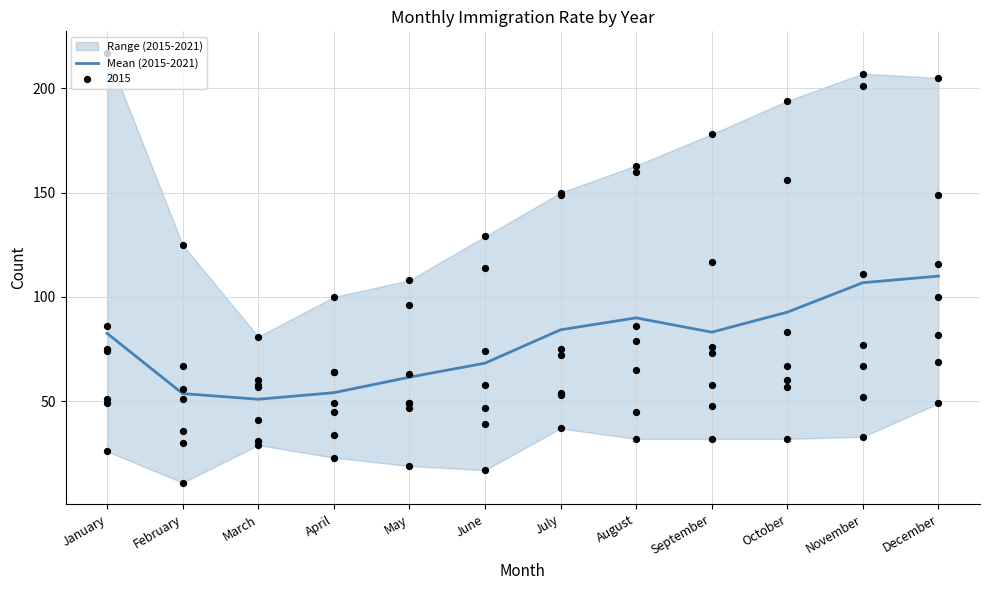

Between June and May, which is larger?

June